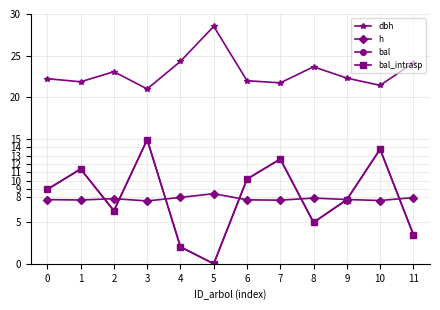

Does the chart have visible grid lines?

Yes